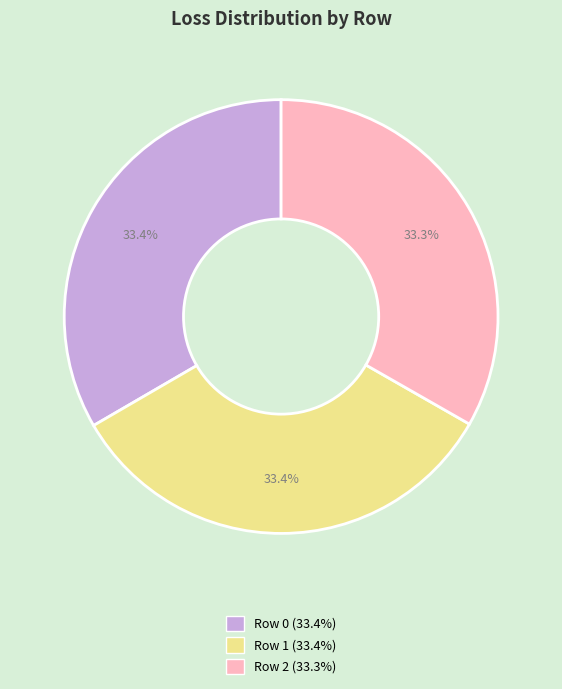

To the nearest percent, what is the combined percentage of Row 2 and Row 0?

67%